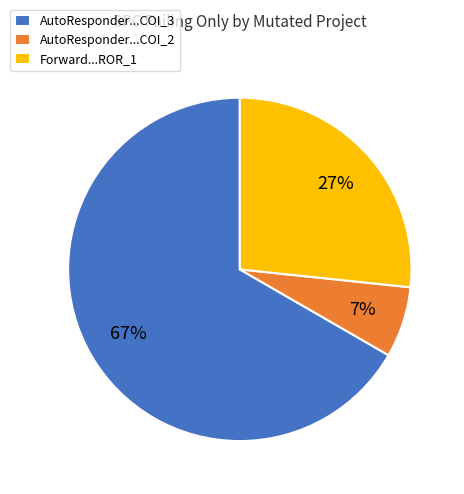

Which slice represents more than half of the pie?

AutoResponder...COI_3